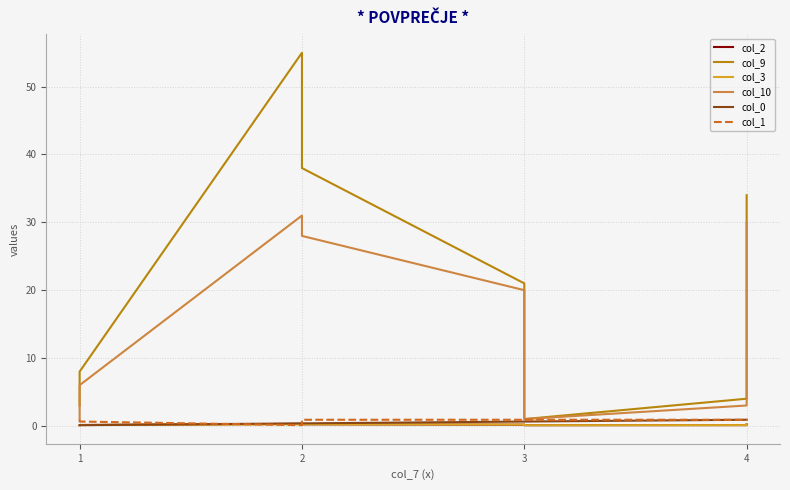

The col_1 series shows 0.9 at 3. True or false?

True